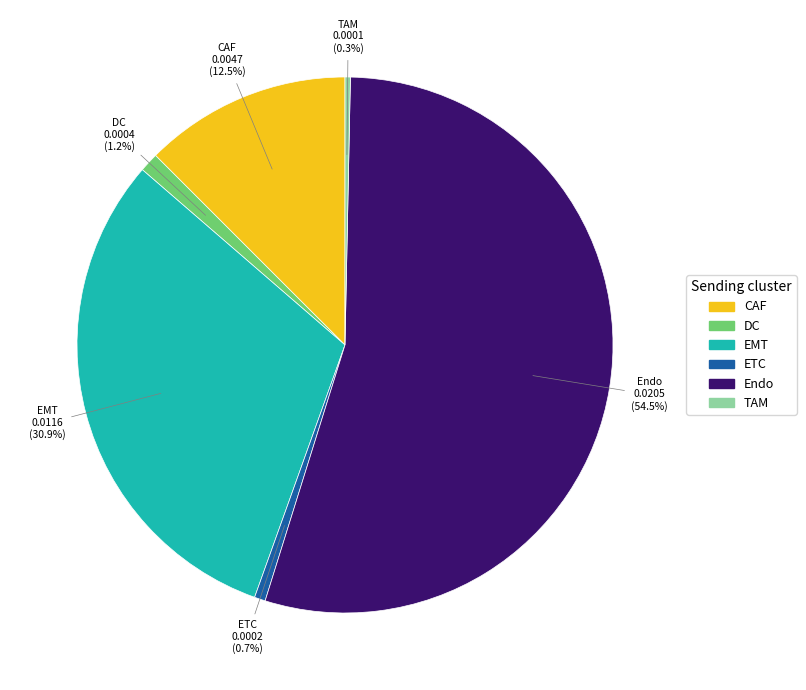

Which category accounts for the majority?

Endo